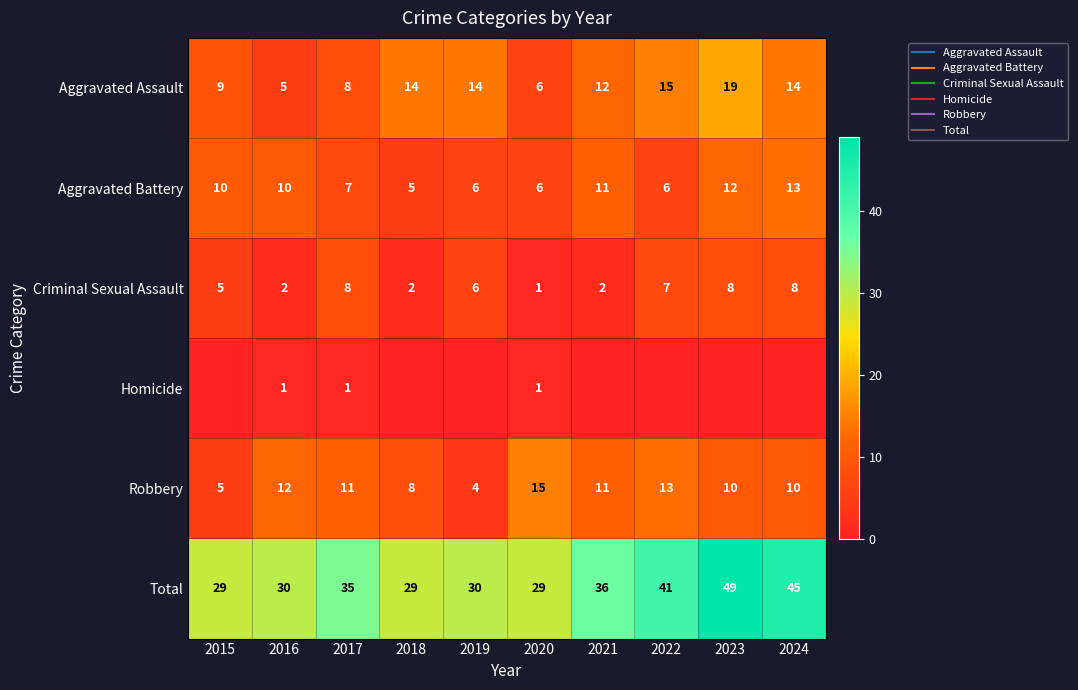

What is the sum of the Aggravated Assault values at 2019 and 2022?

29